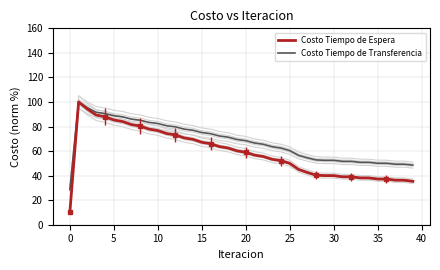

Read the Costo Tiempo de Transferencia value at 16.

74.2